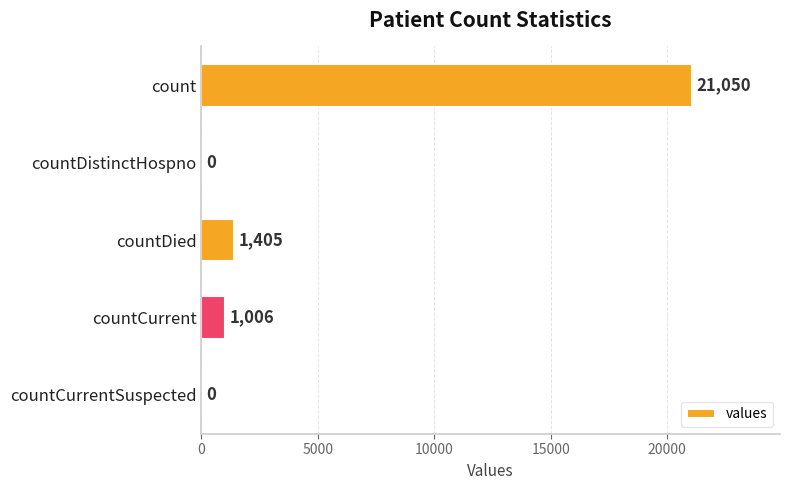

How many positive values are there?

3